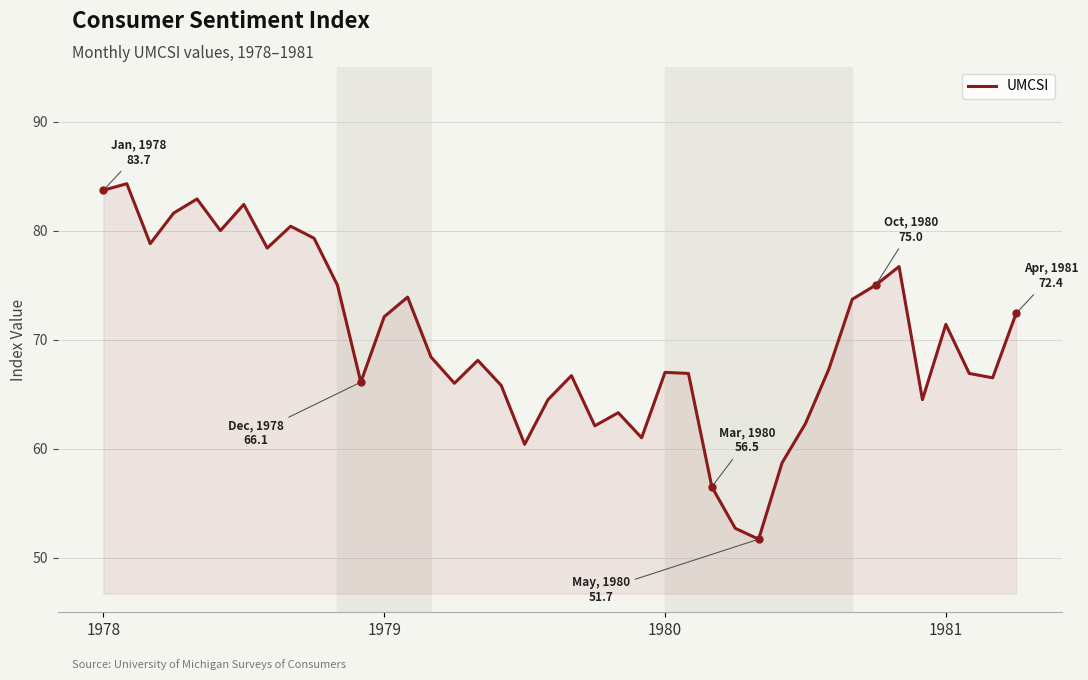

What is the greatest value displayed?

84.3